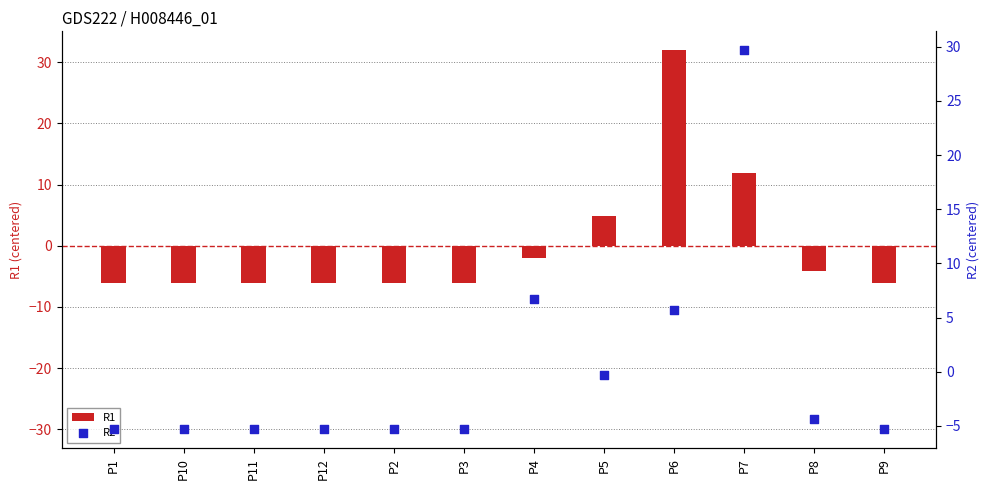

What is the total value across all series at P7?

41.6